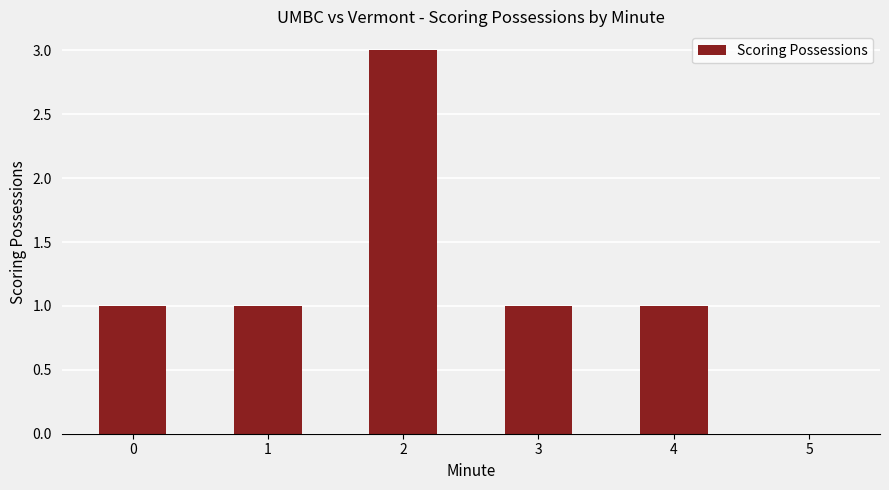

What is the ratio of the value at 1 to the value at 2?

0.3